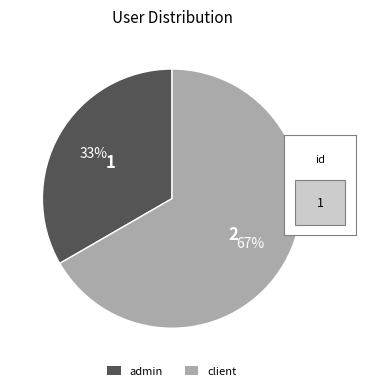

Does any single category account for the majority?

Yes